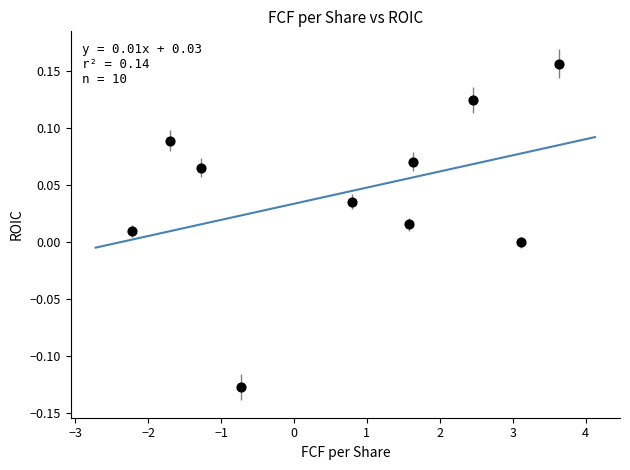

What is the average X value?

0.7